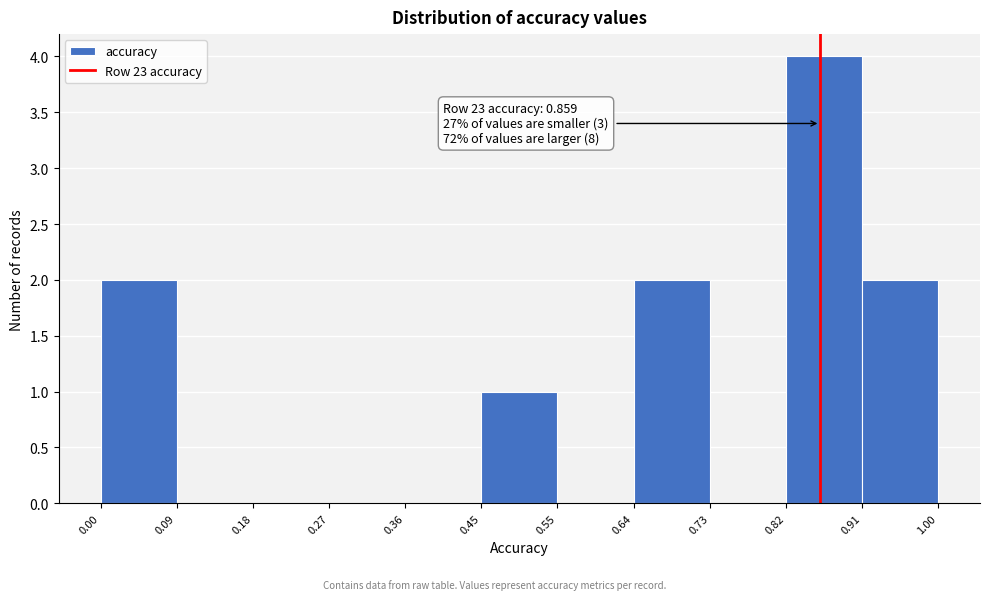

Over which range of the x-axis is the bar tallest?

0.82 to 0.91